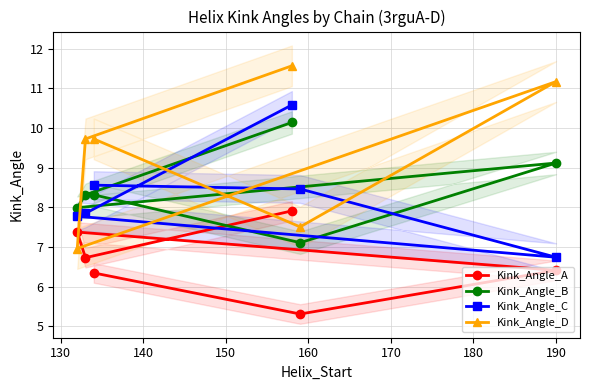

Which series has the widest spread of values?

Kink_Angle_D